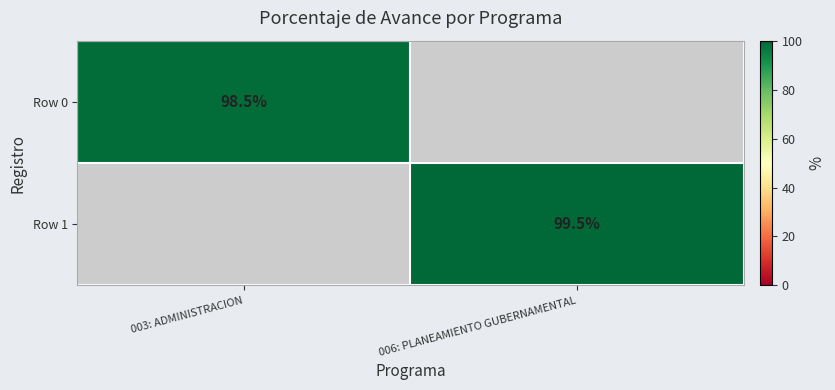

Is it true that Row 1 equals 23.1 at 006: PLANEAMIENTO GUBERNAMENTAL?

False